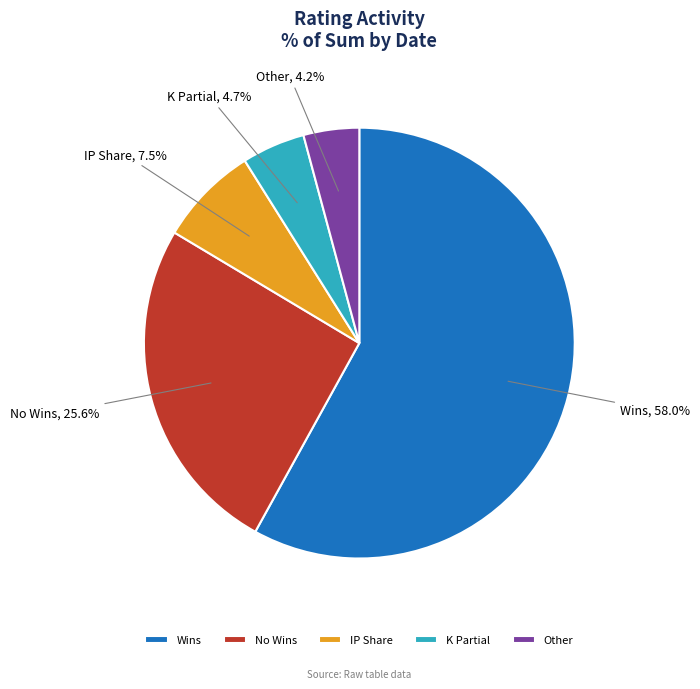

Rank the categories by value from highest to lowest.

Wins, No Wins, IP Share, K Partial, Other